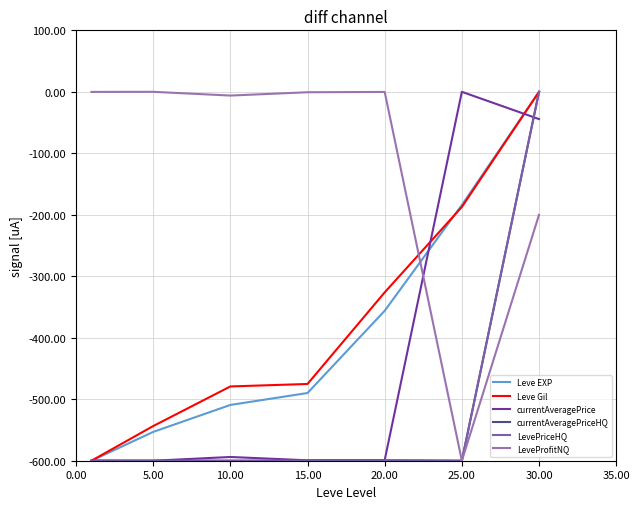

Does the chart display data point markers on the line(s)?

No